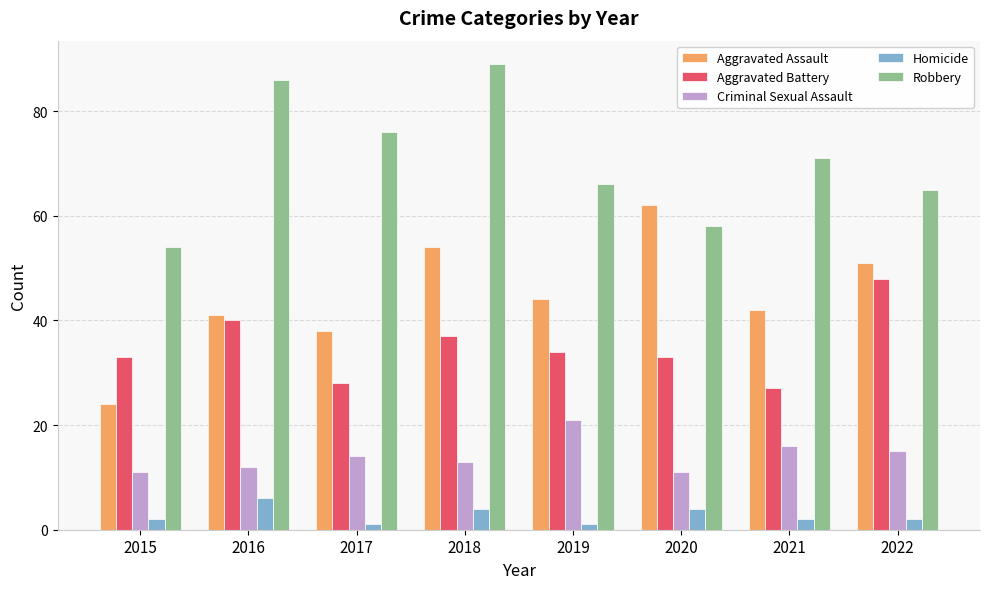

Reading left to right, what are all the values shown in this chart?

Aggravated Assault: 24	41	38	54	44	62	42	51
Aggravated Battery: 33	40	28	37	34	33	27	48
Criminal Sexual Assault: 11	12	14	13	21	11	16	15
Homicide: 2	6	1	4	1	4	2	2
Robbery: 54	86	76	89	66	58	71	65